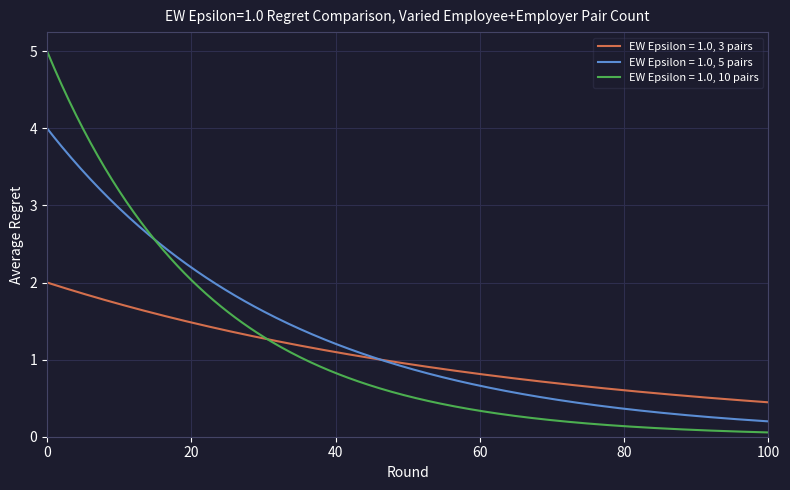

What is the maximum value for EW Epsilon = 1.0, 3 pairs?

2.0